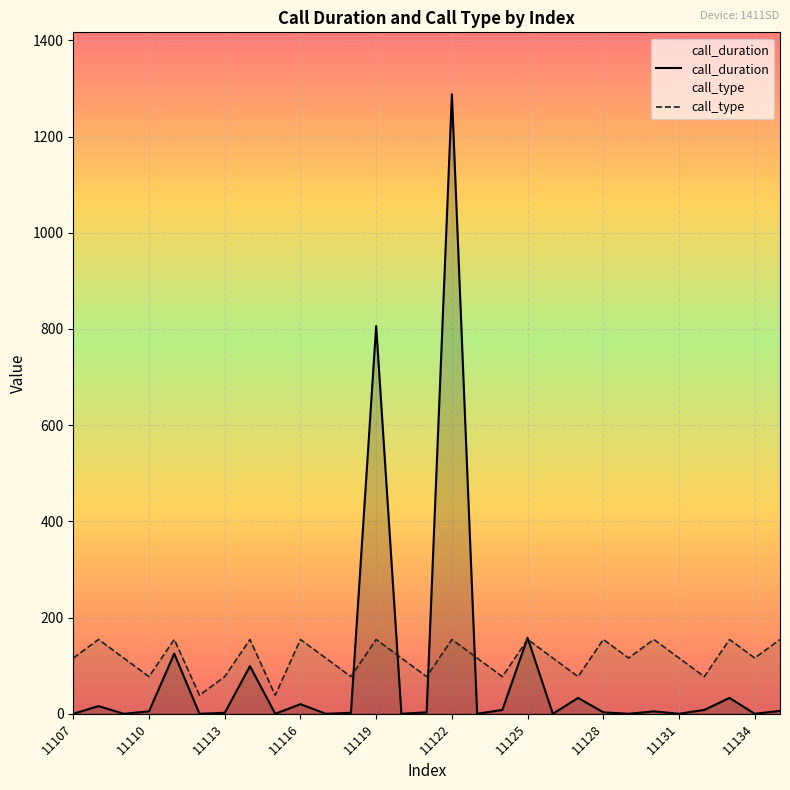

What is the difference between the maximum and minimum values in the call_duration series?

1288.0